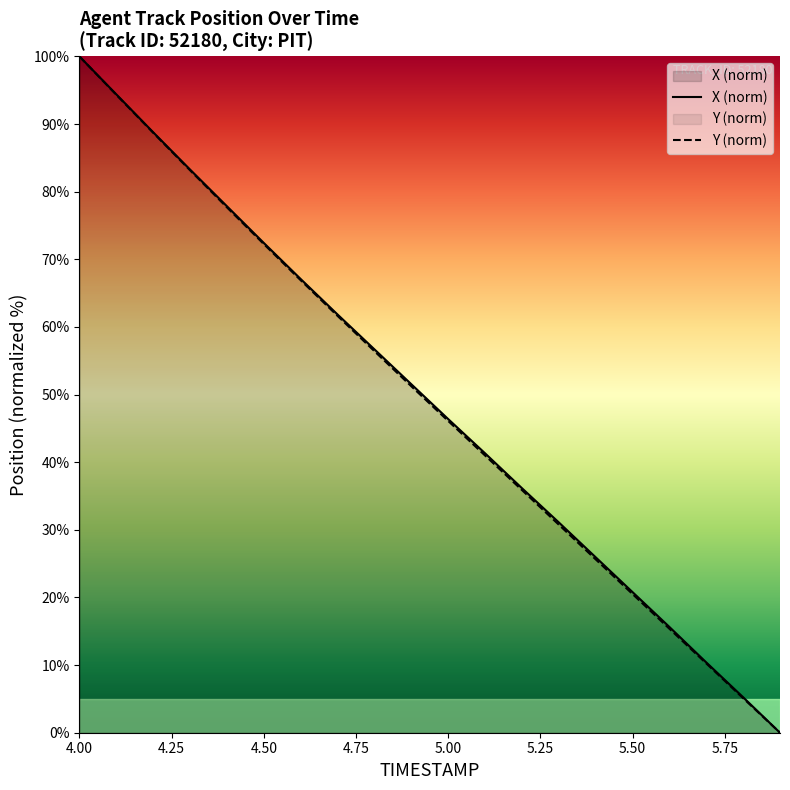

The Y (norm) series shows 169.6 at 4.00. True or false?

False